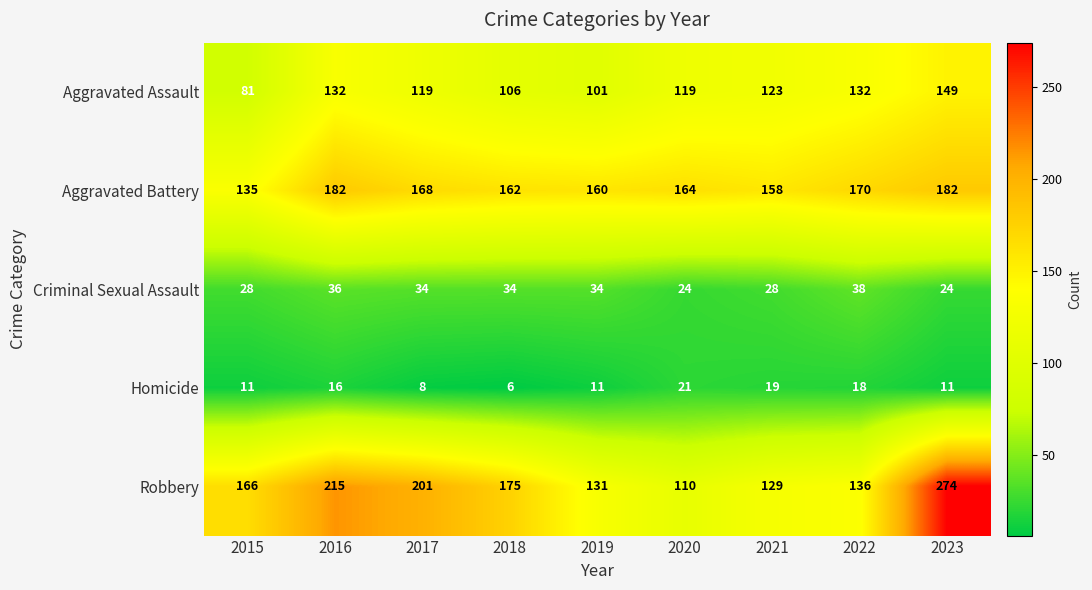

What is the average value of the Criminal Sexual Assault series?

31